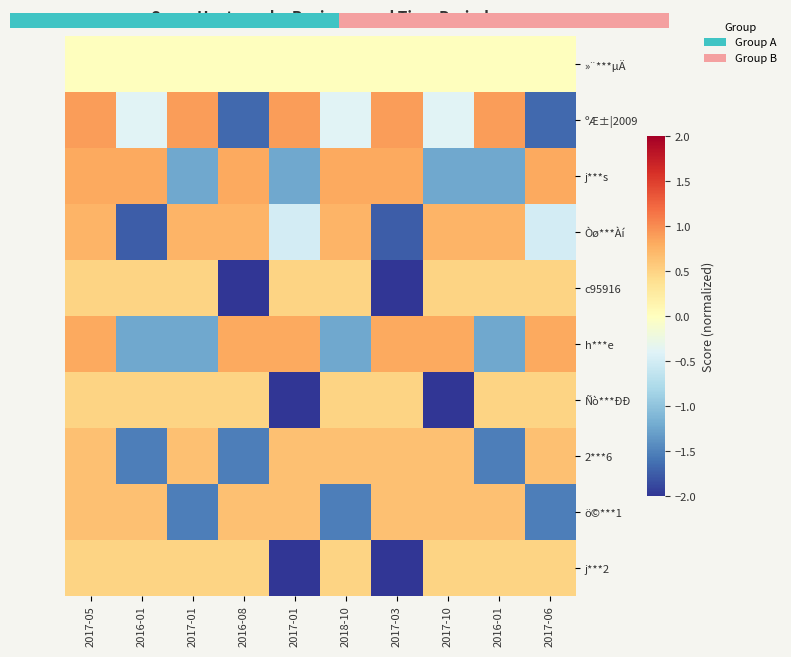

What is the minimum value for c95916?

-2.0